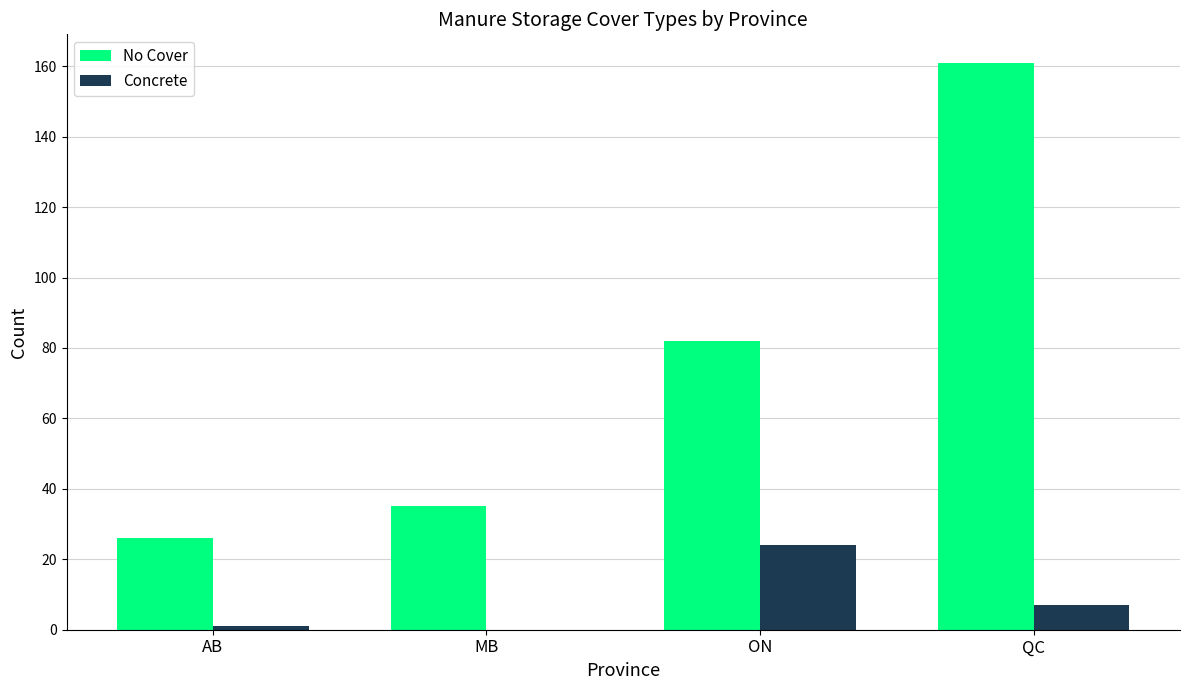

What value does the No Cover series have at QC?

161